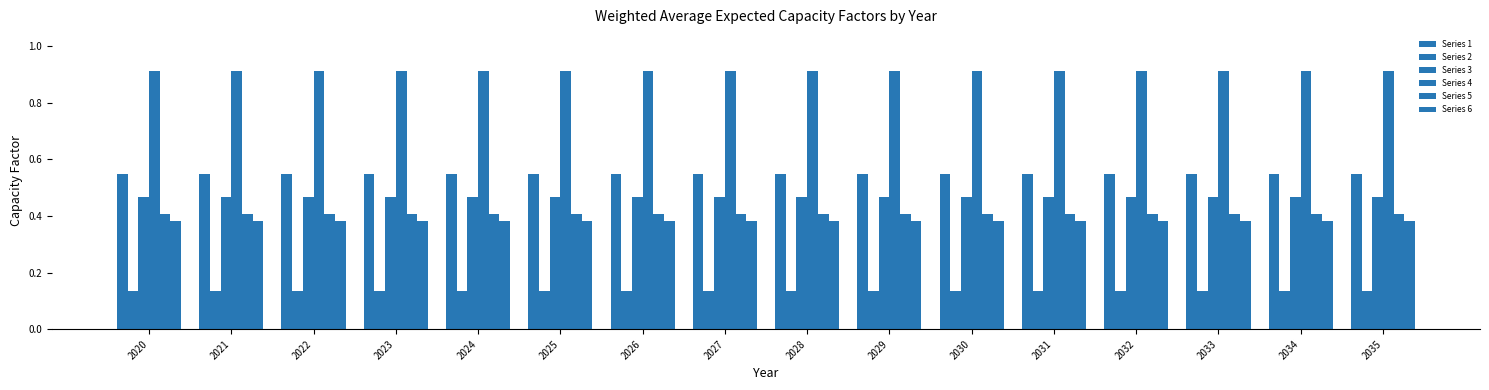

Does the chart contain stacked bars?

No